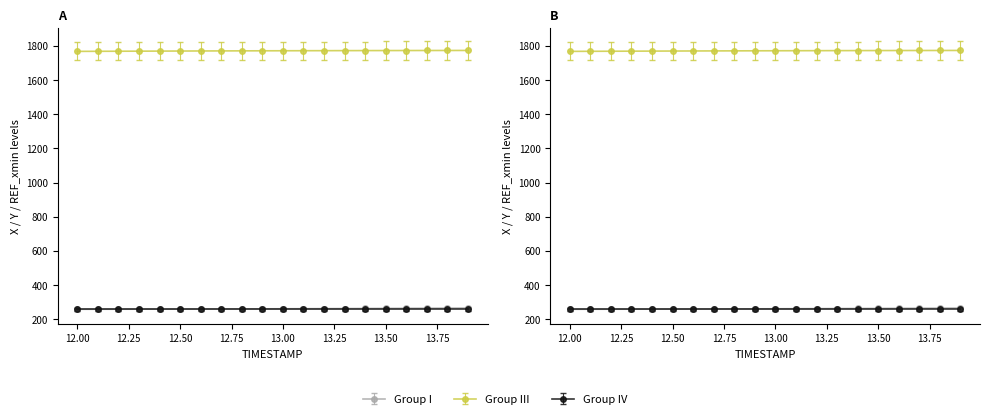

Which category has the highest value in the X series?

13.9